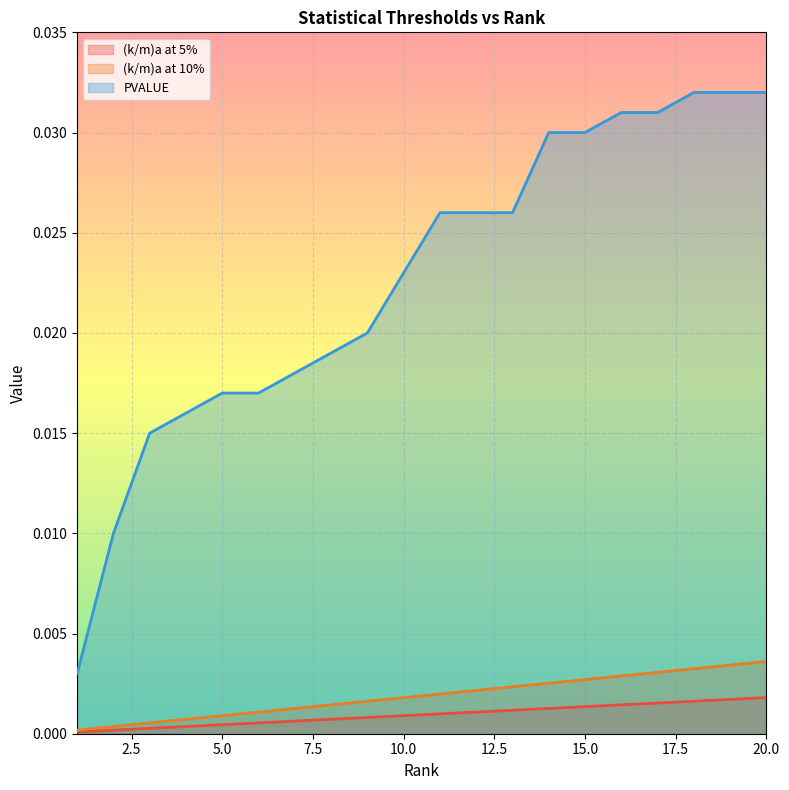

Between 3 and 20, which series saw the biggest shift?

PVALUE